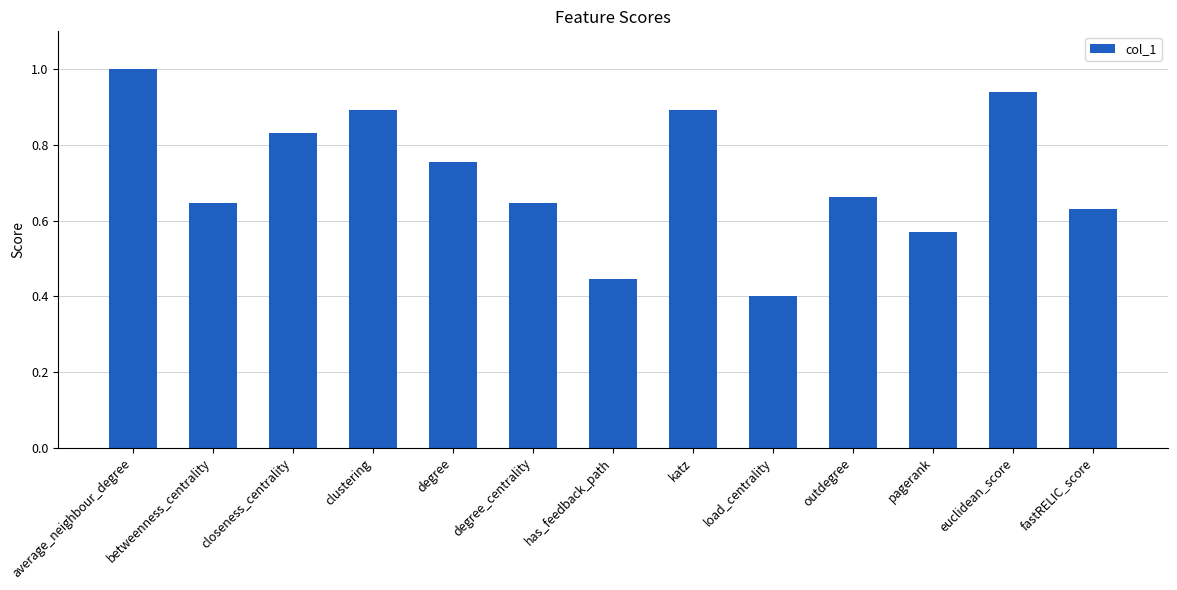

The chart shows a value of 0.3 at euclidean_score. True or false?

False